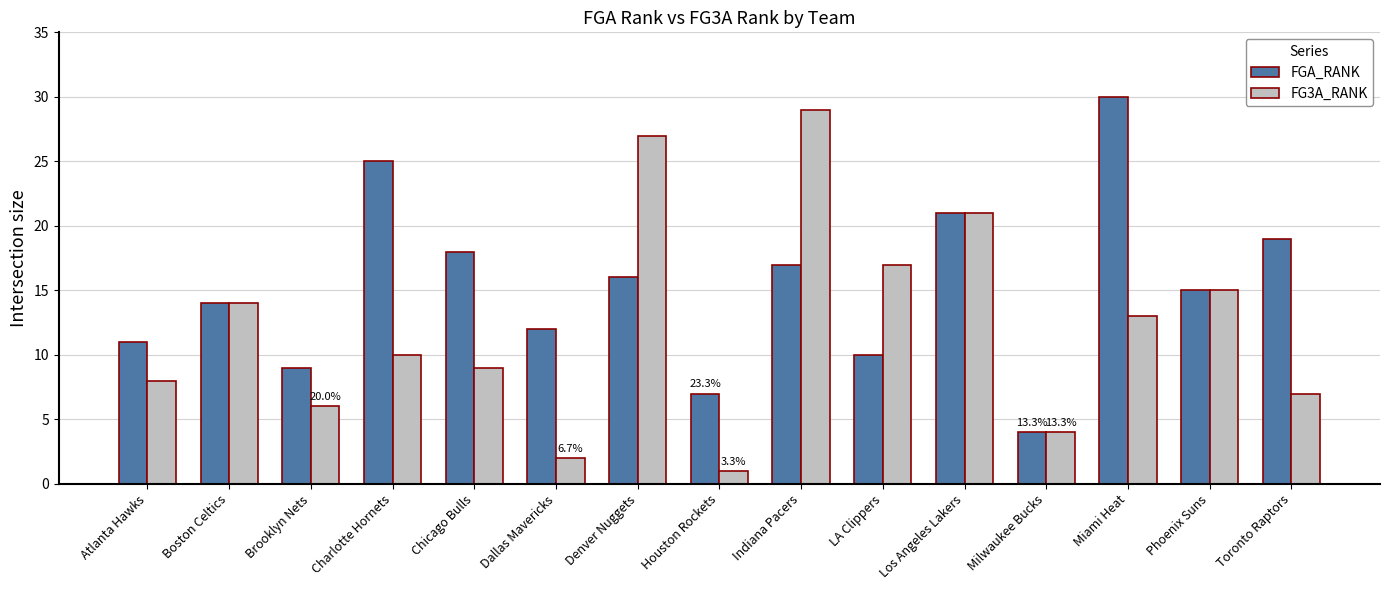

List the series in order of their peak value, lowest first.

FG3A_RANK, FGA_RANK